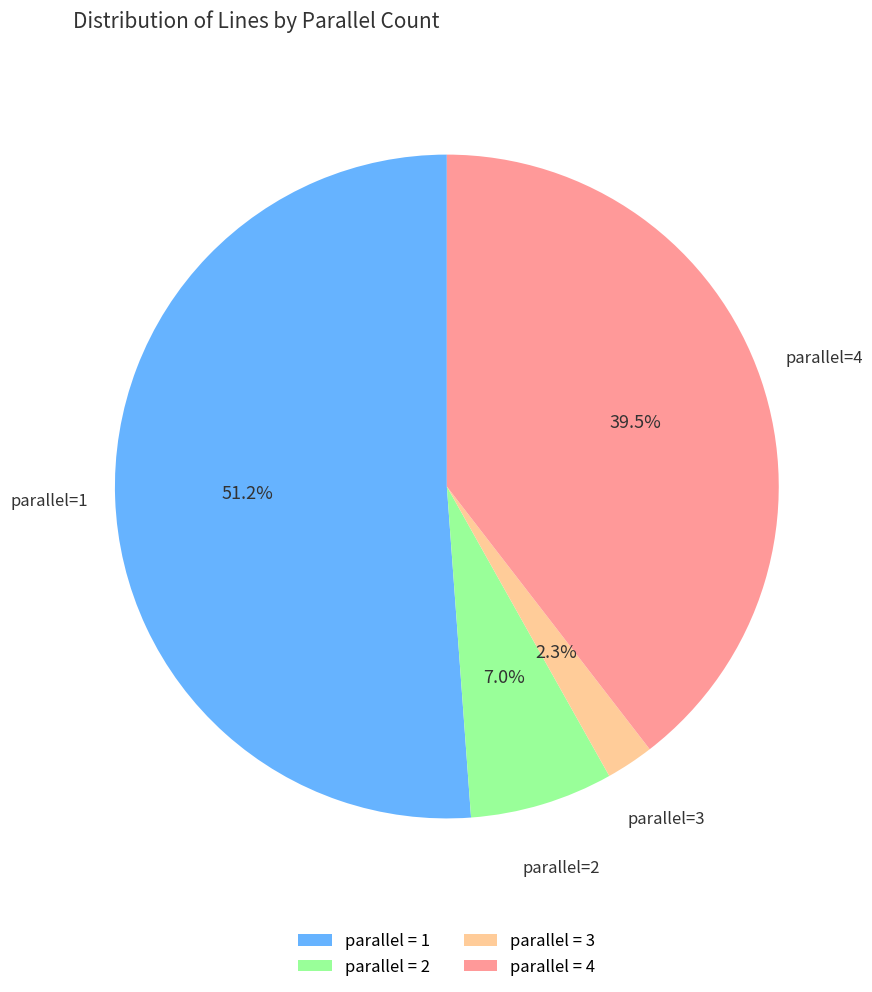

Rank the categories by value from lowest to highest.

parallel = 3, parallel = 2, parallel = 4, parallel = 1